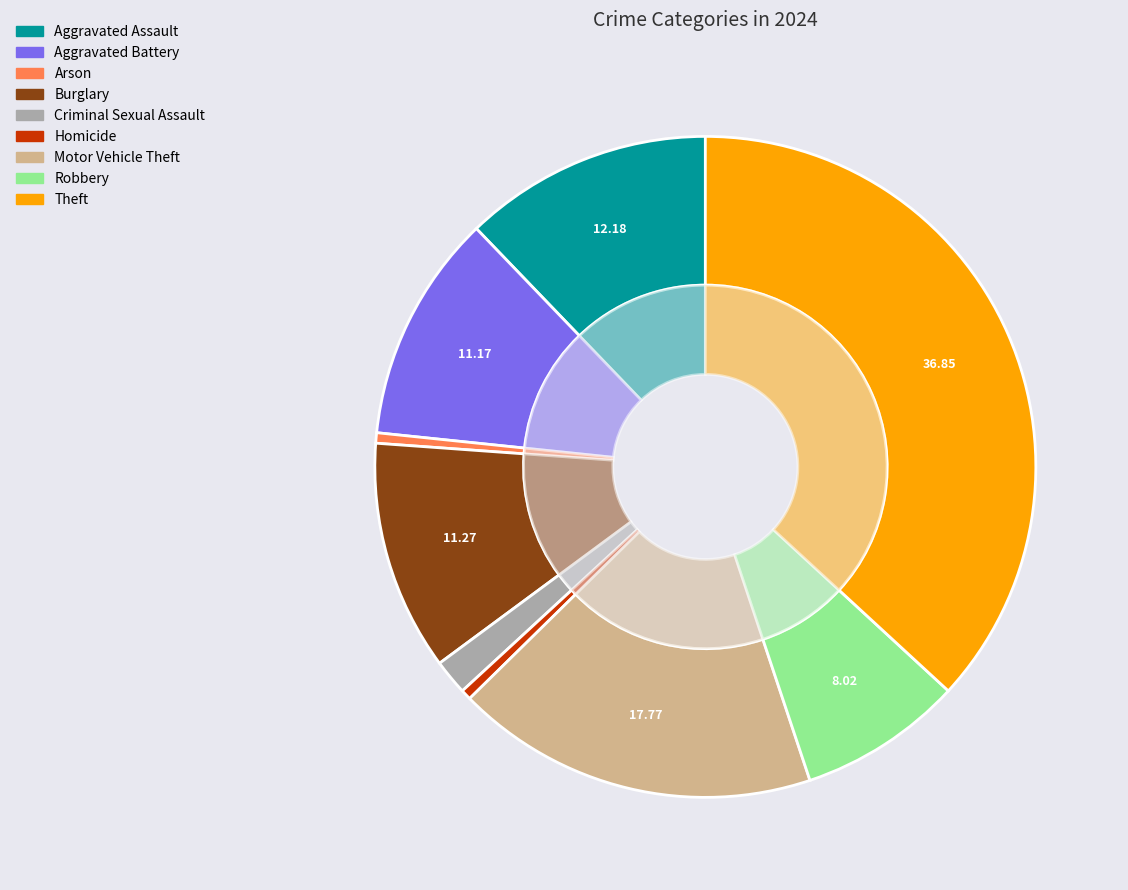

To the nearest percent, what percentage of the pie is Theft?

37%